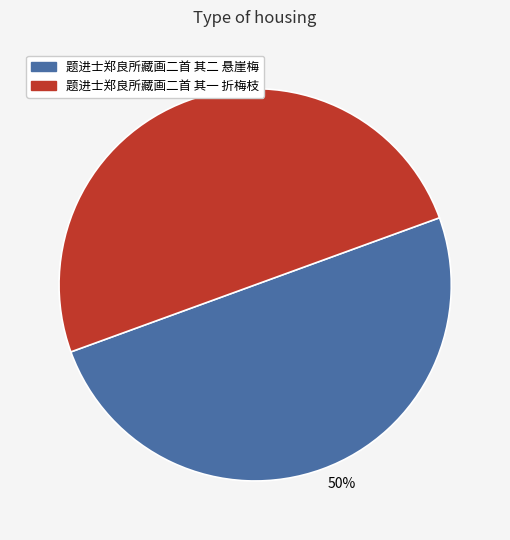

To the nearest percent, what is the average slice percentage?

50%